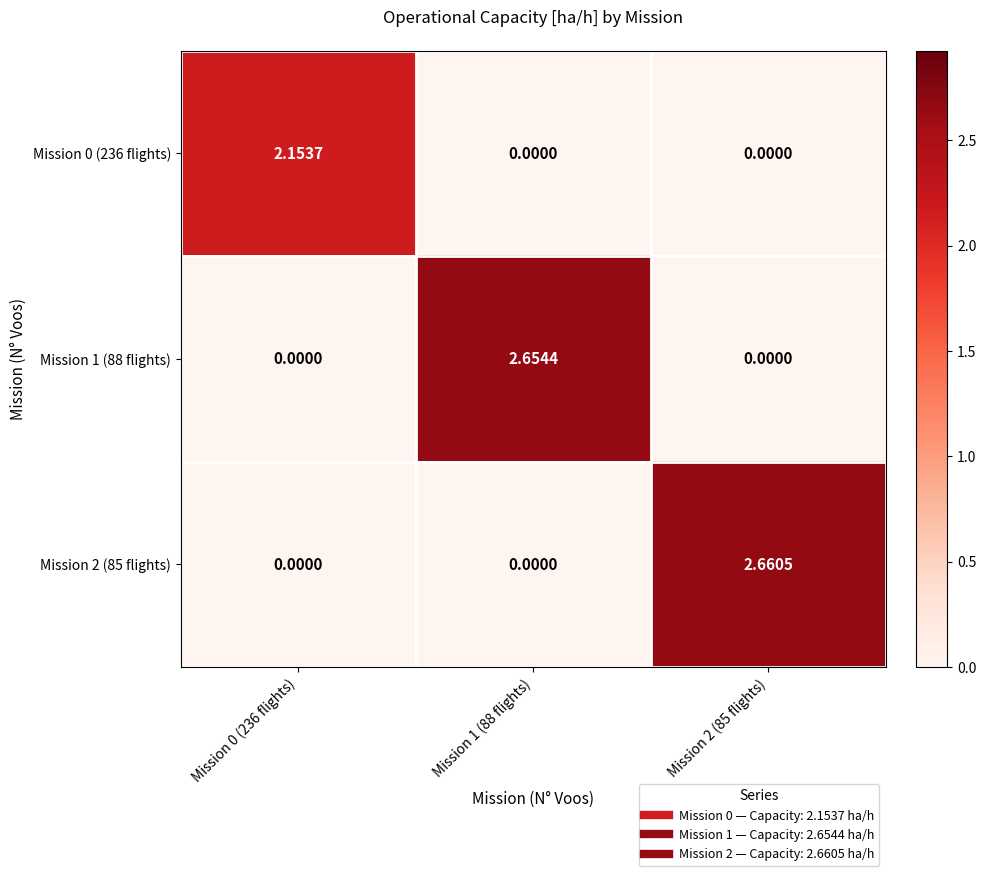

At which category is the sum across all series the highest?

Mission 2 (85 flights)